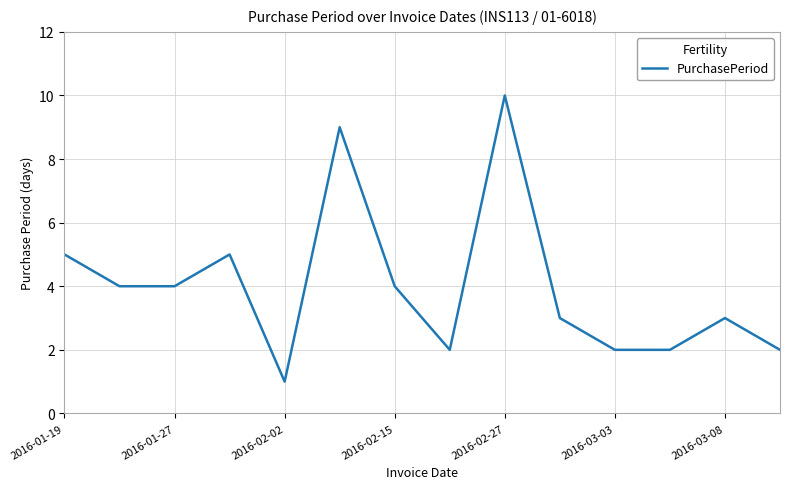

What is the maximum value shown in the chart?

10